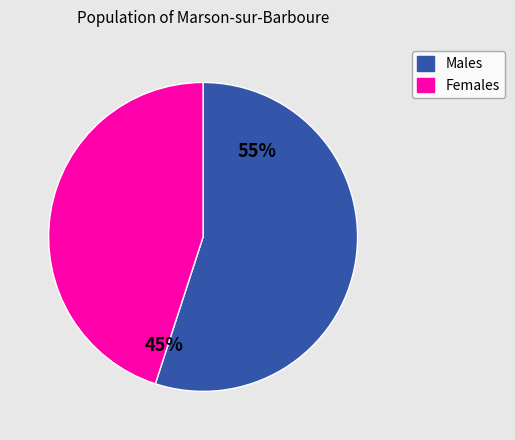

Is there a majority slice in this chart?

Yes